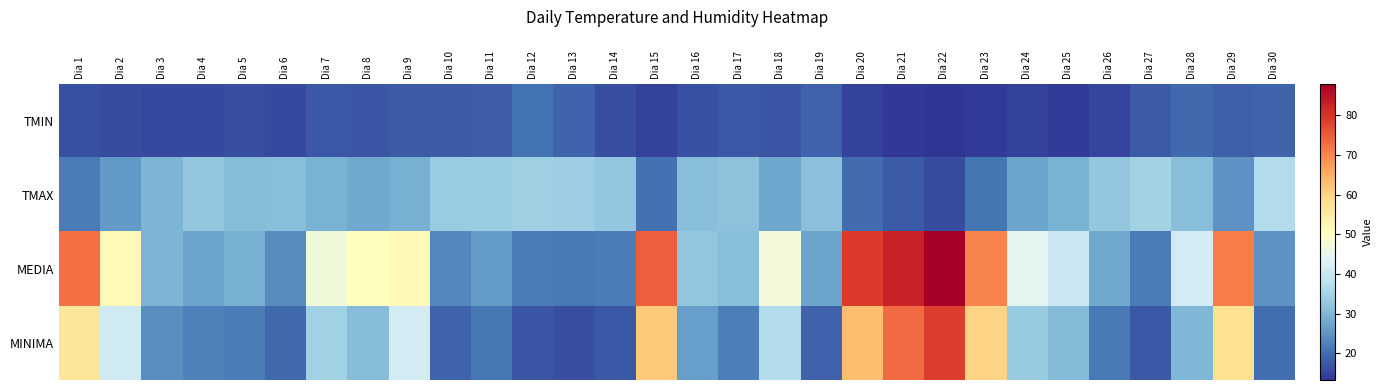

What is the smallest value displayed?

13.2